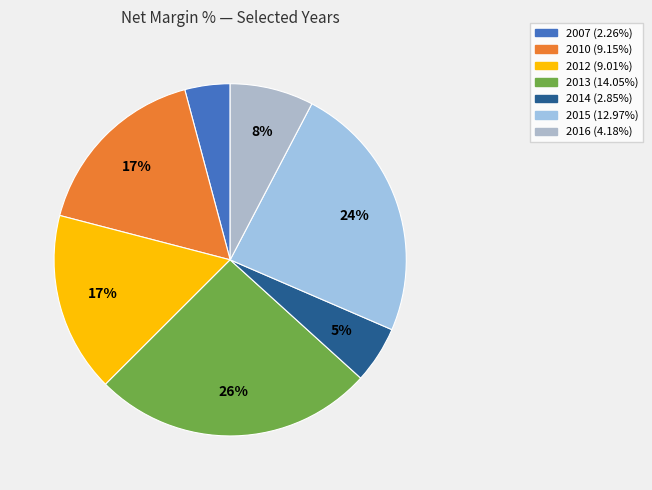

How many slices are in this pie chart?

7